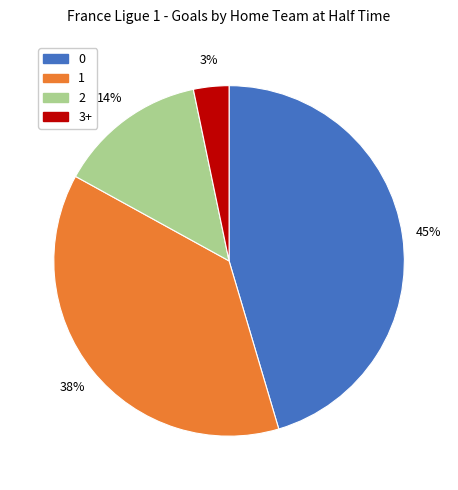

Is 2 the majority of the pie?

No